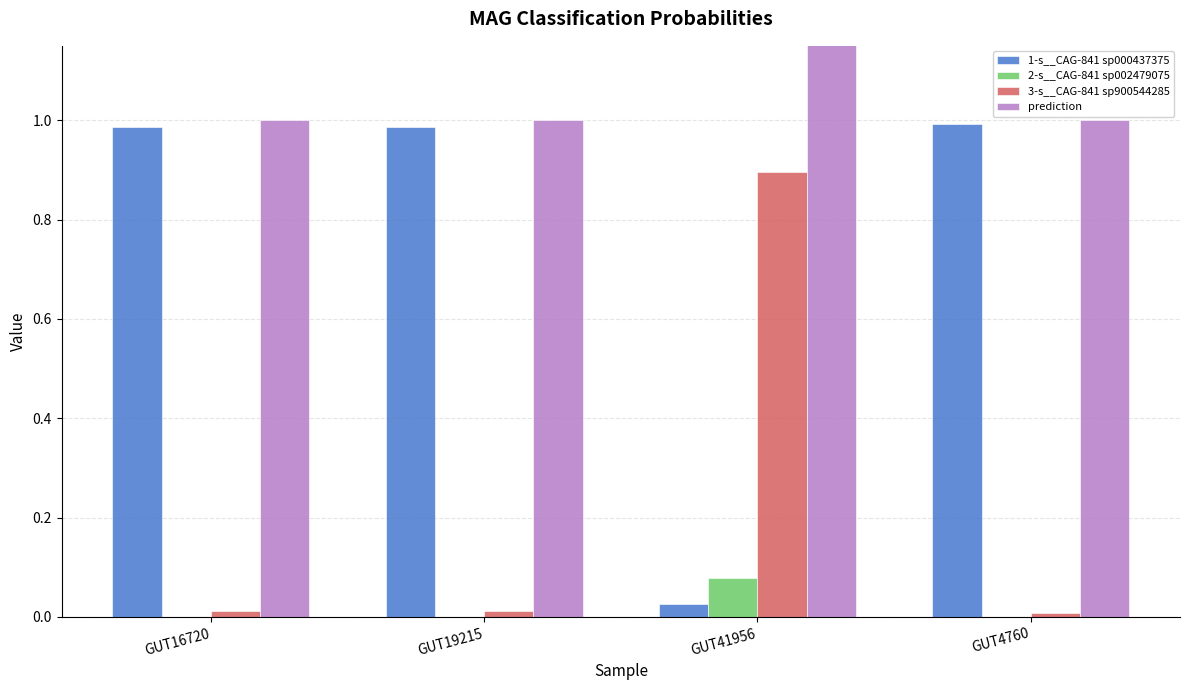

What is the value of the prediction bar at the 4th from the left?

1.0